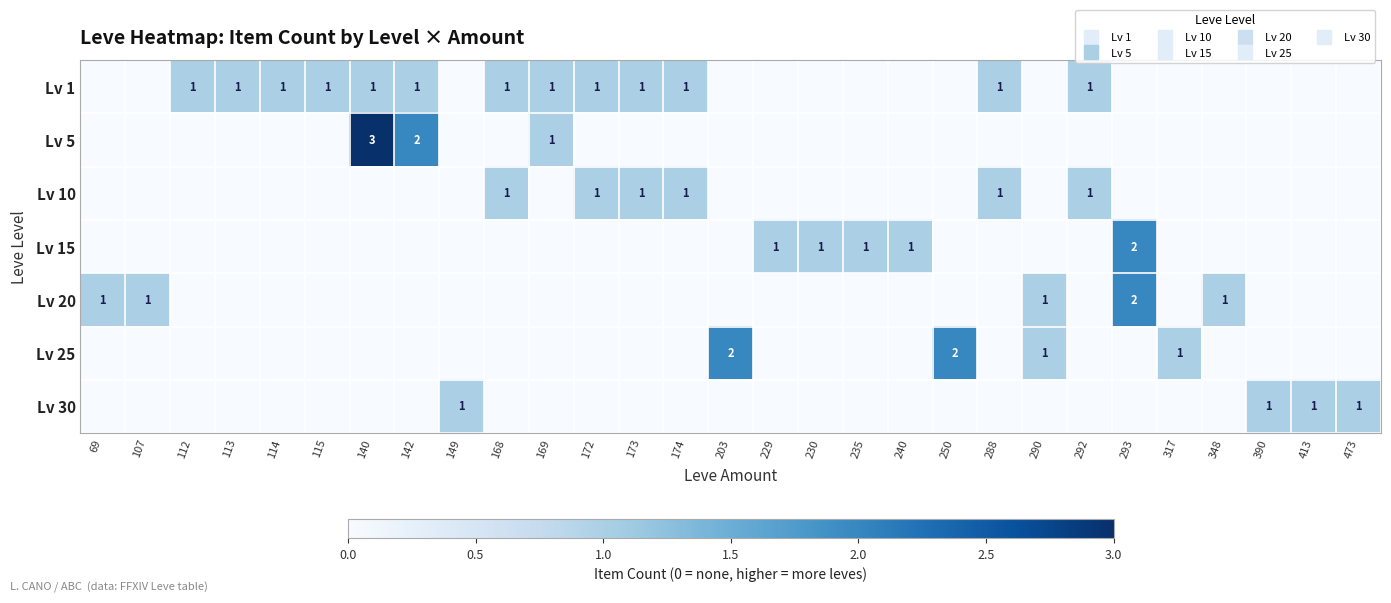

What is the difference between the second highest and minimum values in the Lv 30 series?

1